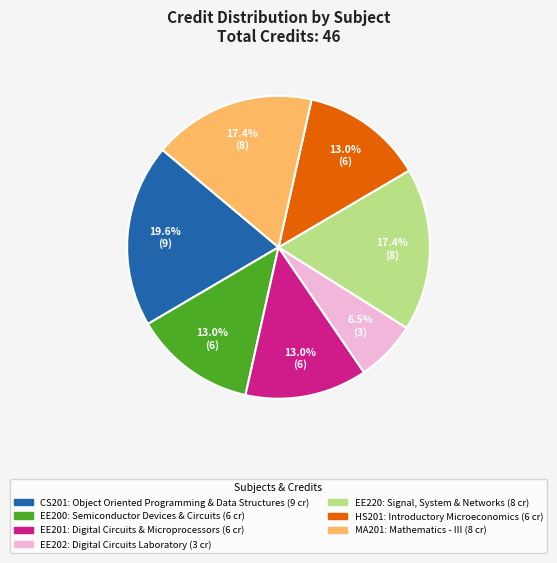

Which slice is the smallest?

EE202